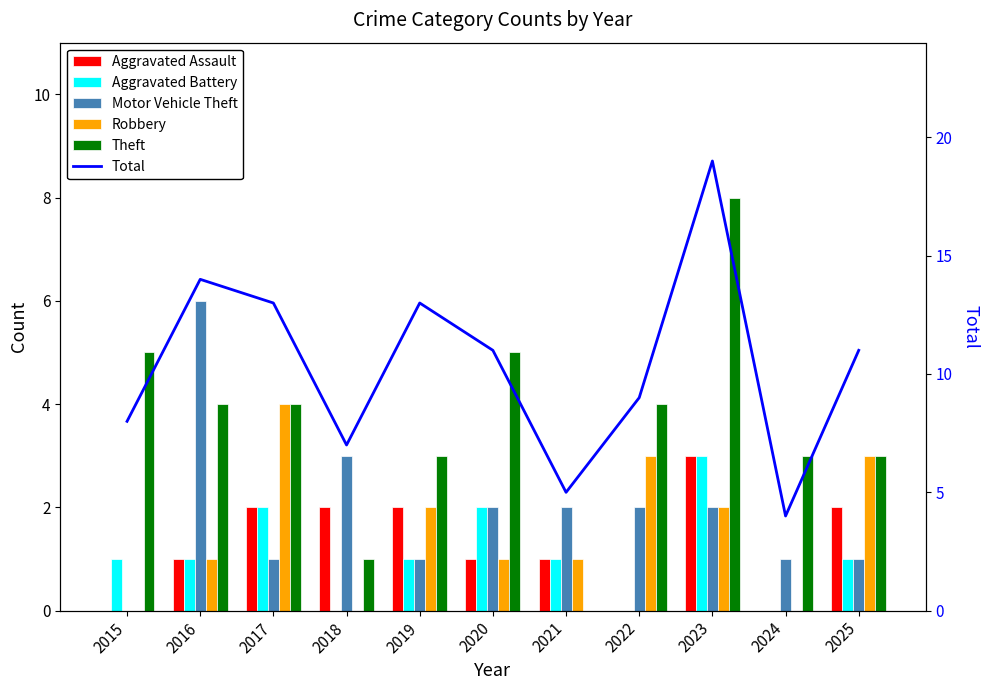

How many data points in Robbery are less than 1?

3